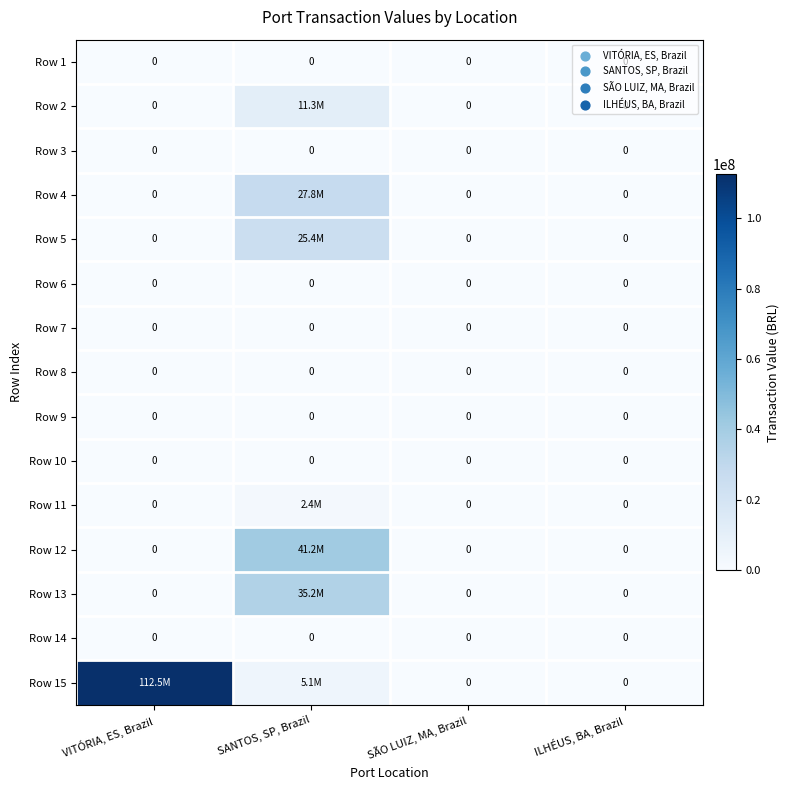

Between VITÓRIA, ES, Brazil and SÃO LUIZ, MA, Brazil, which series saw the biggest shift?

Row 15